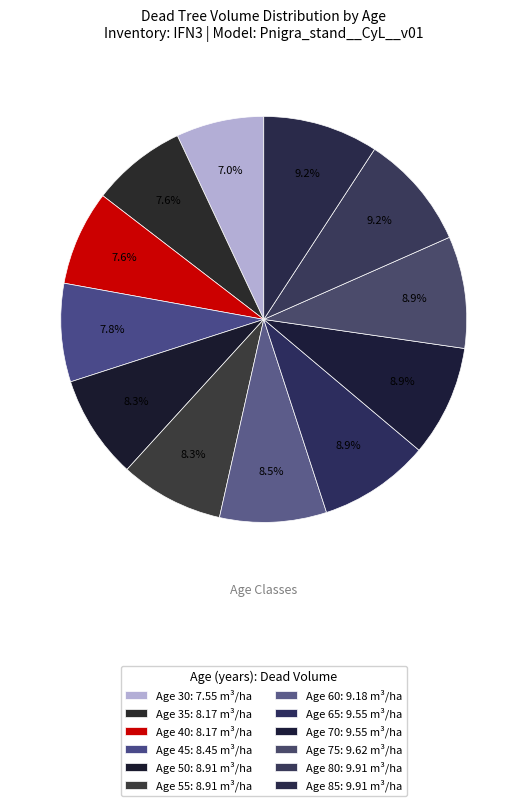

How many segments does this pie chart have?

12